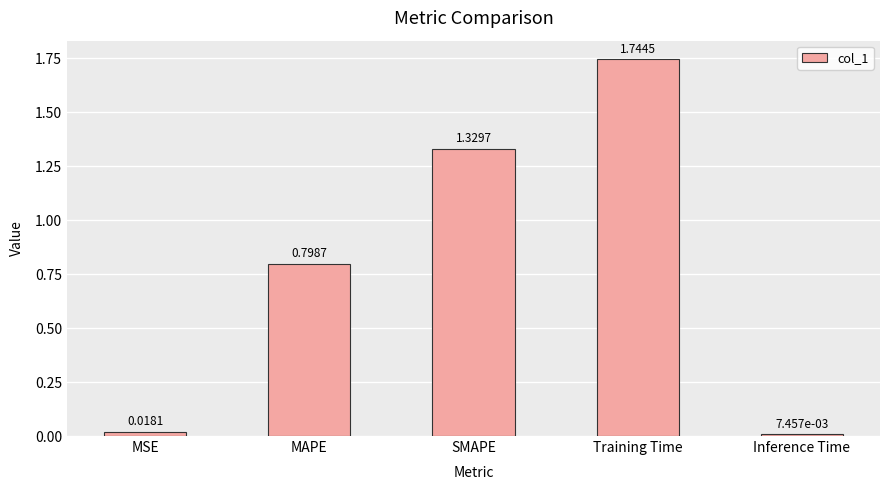

What is the average value?

0.8